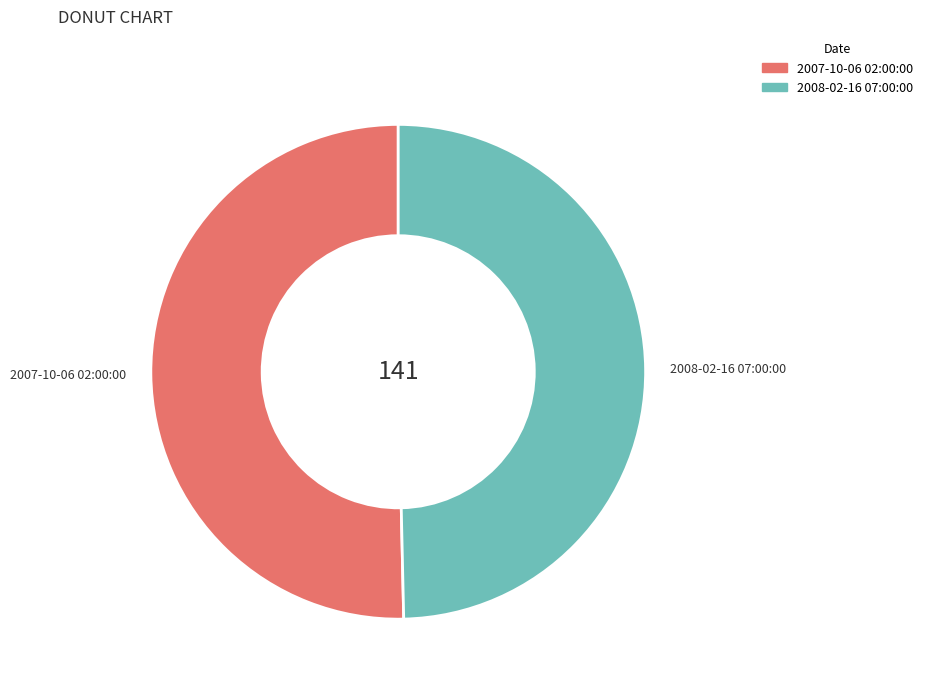

The 2008-02-16 07:00:00 slice represents 50% of the pie. True or false?

True